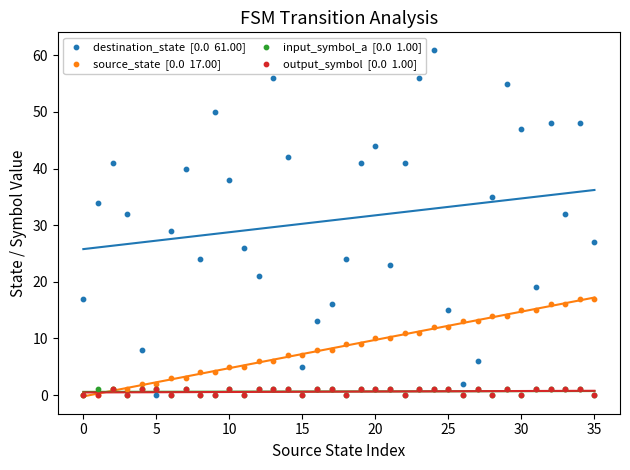

Across all series, what Y value is closest to 30?

29